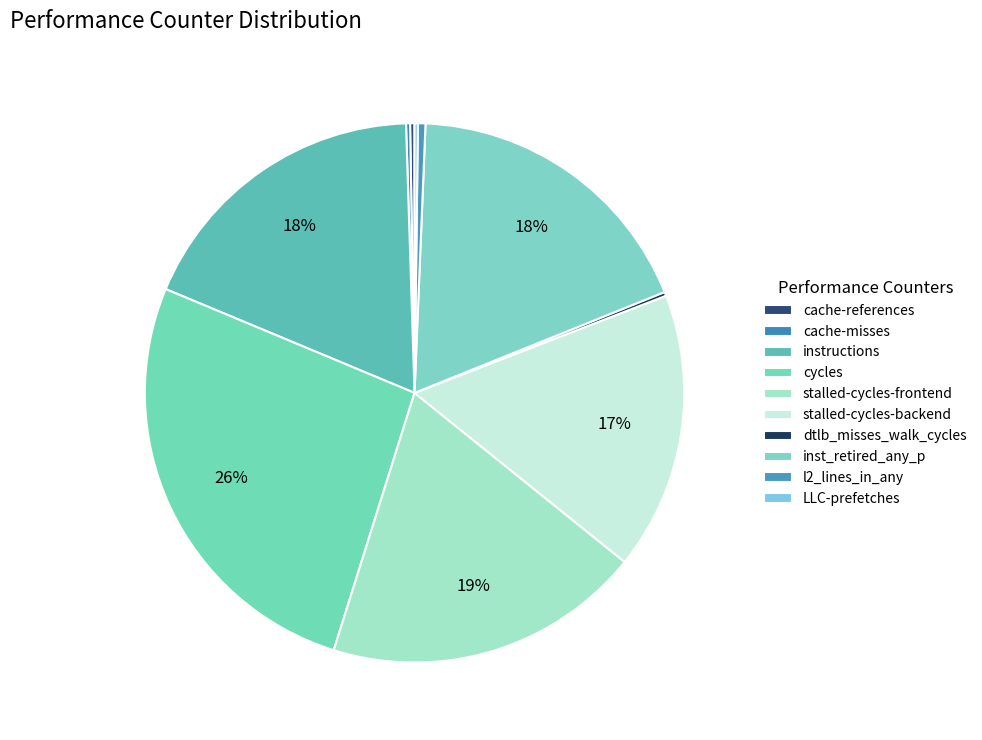

Which category has the biggest portion of the pie?

cycles